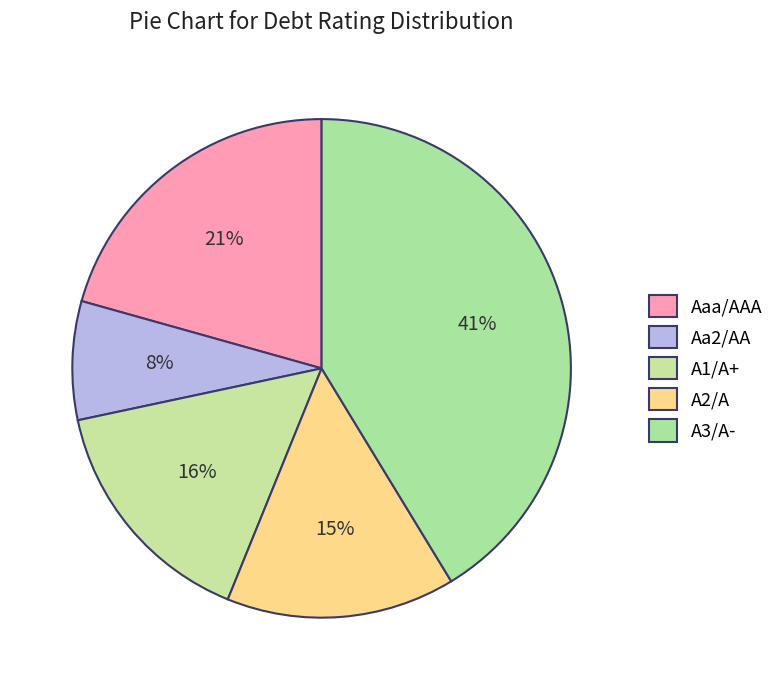

To the nearest percent, what is the average slice percentage?

20%